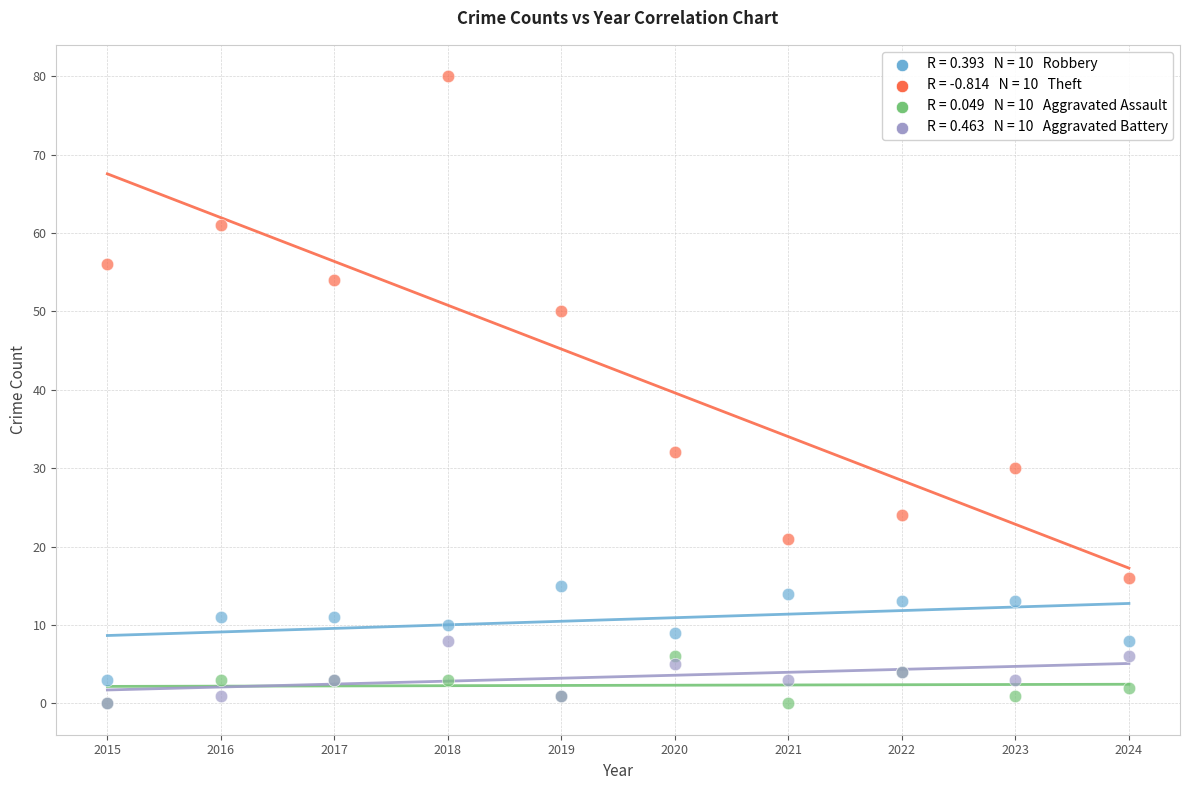

Across all series, what Y value is closest to 40?

32